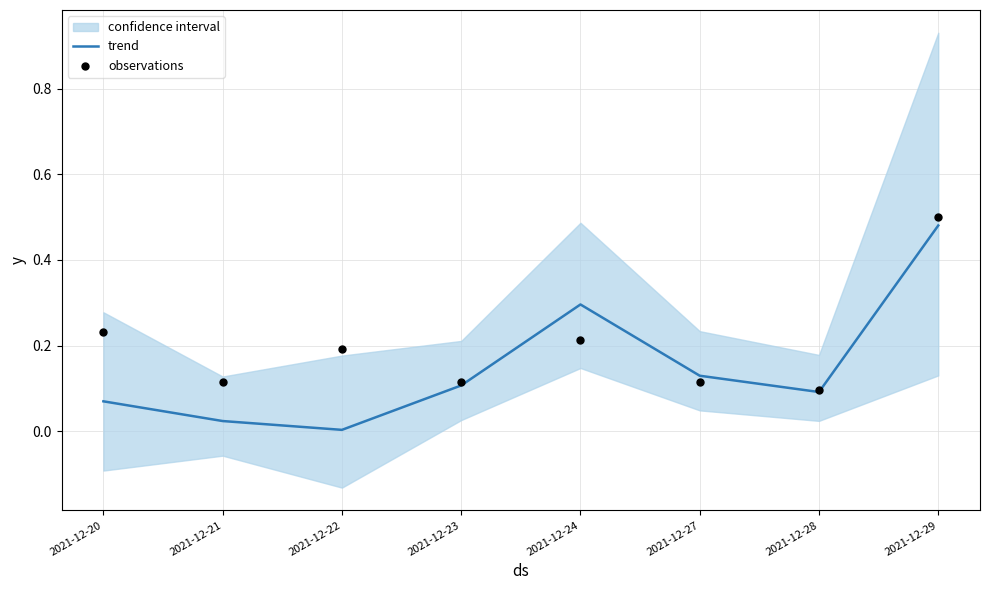

At which category is the sum across all series the highest?

2021-12-29